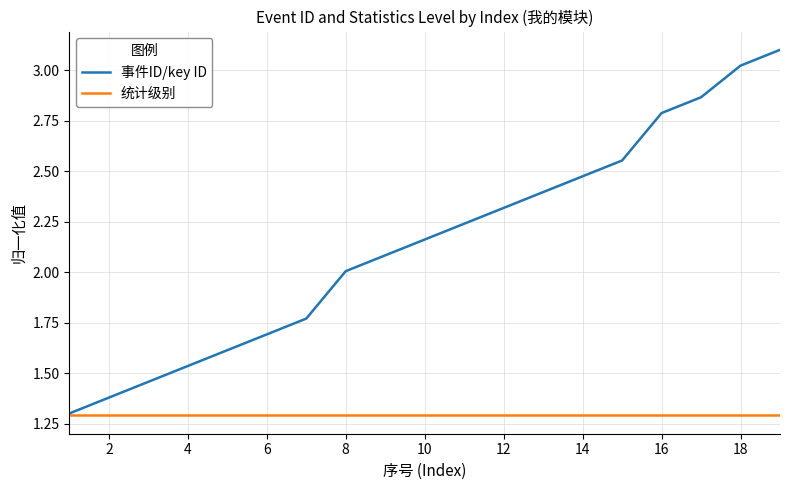

How many lines are shown in the chart?

2